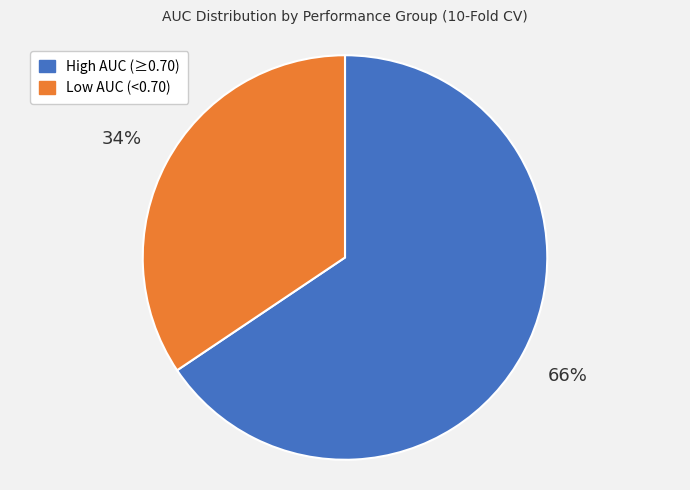

What percentage is the Low AUC (<0.70) slice, to the nearest percent?

34%